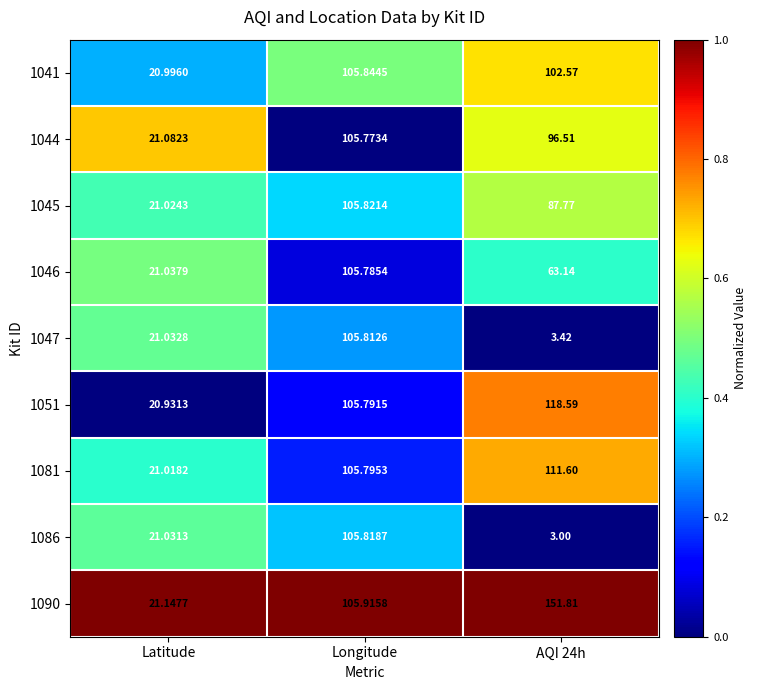

At which category is the sum across all series the highest?

Longitude